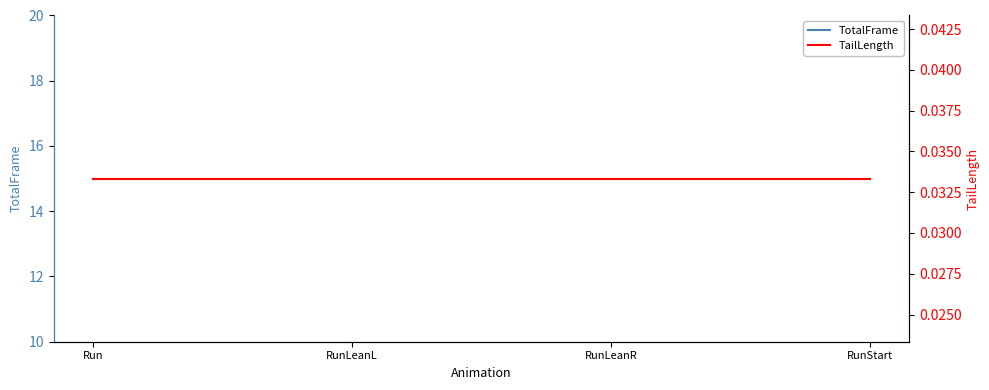

Is this an area chart (filled region under the line)?

No